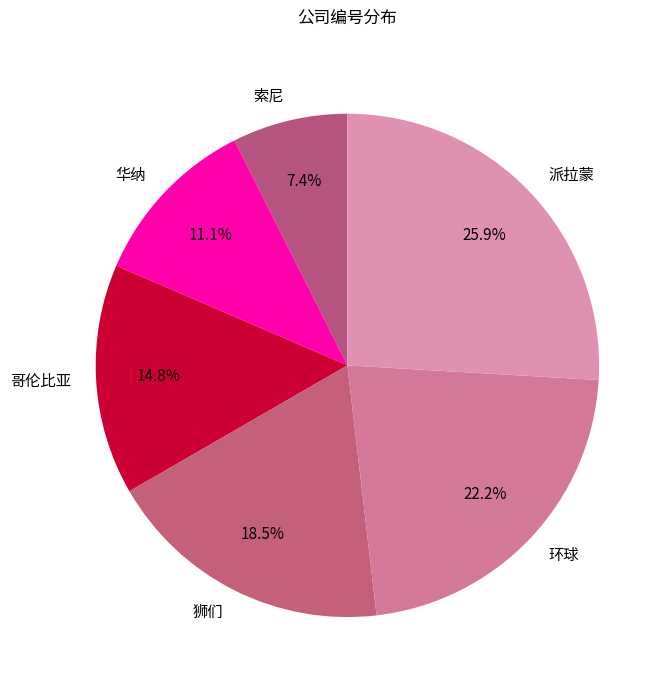

Which category has the biggest portion of the pie?

派拉蒙